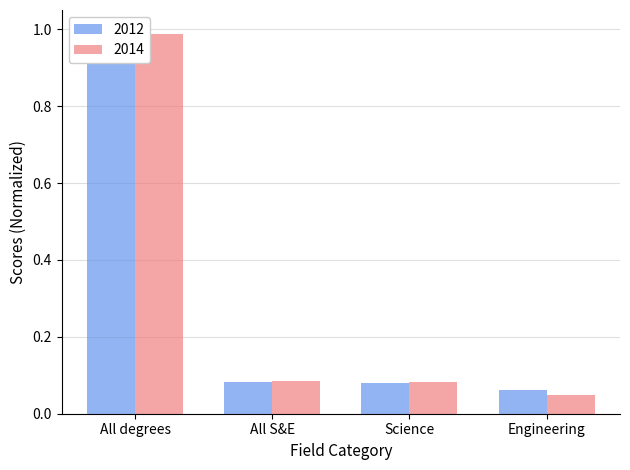

Rank the series by their average value, from lowest to highest.

2014, 2012